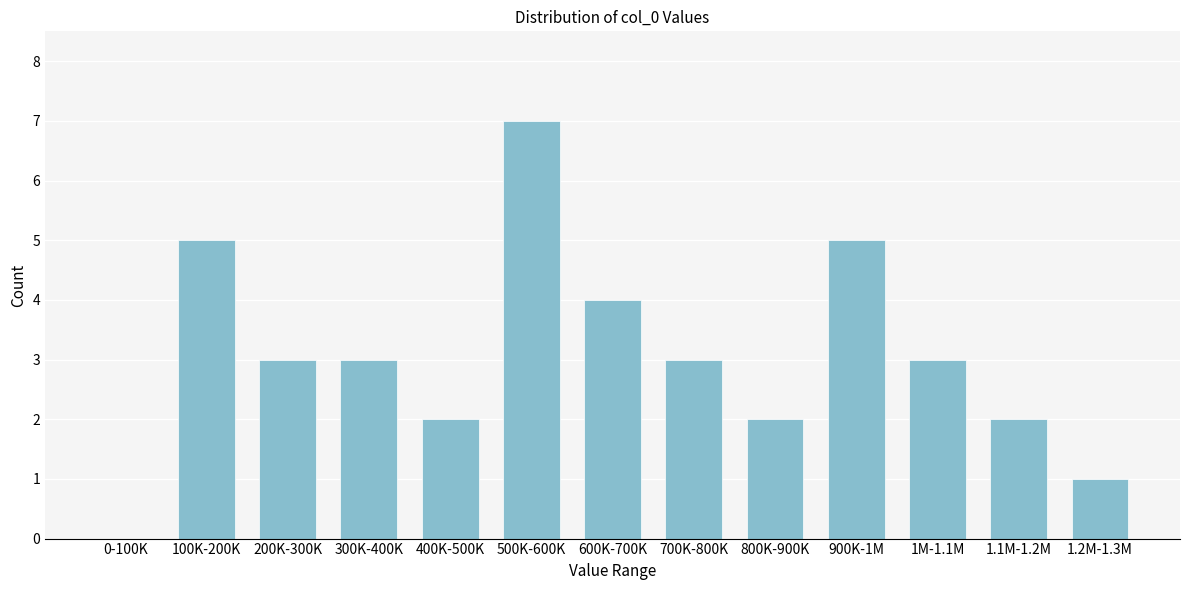

Reading left to right, what are all the values shown in this chart?

0-100K=0	100K-200K=5	200K-300K=3	300K-400K=3	400K-500K=2	500K-600K=7	600K-700K=4	700K-800K=3	800K-900K=2	900K-1M=5	1M-1.1M=3	1.1M-1.2M=2	1.2M-1.3M=1